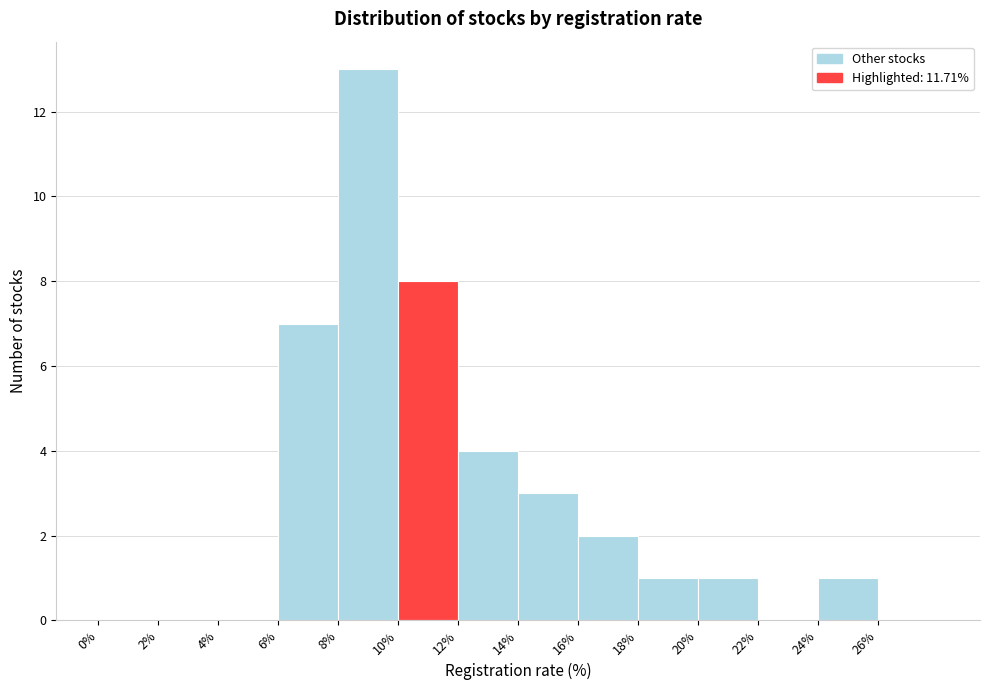

Over which range of the x-axis is the bar tallest?

8 to 10